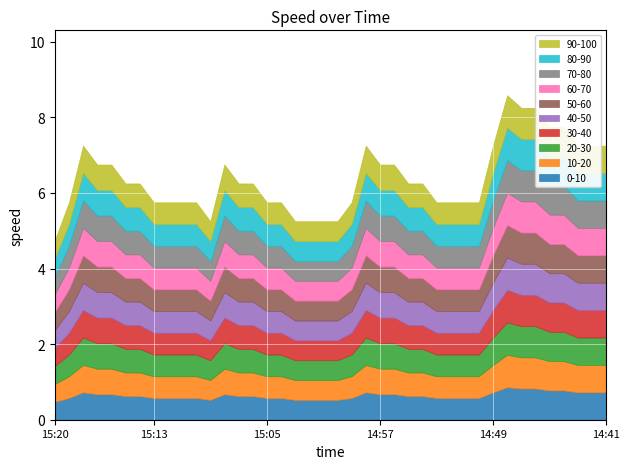

Between 15:13 and 14:49, which is larger?

14:49